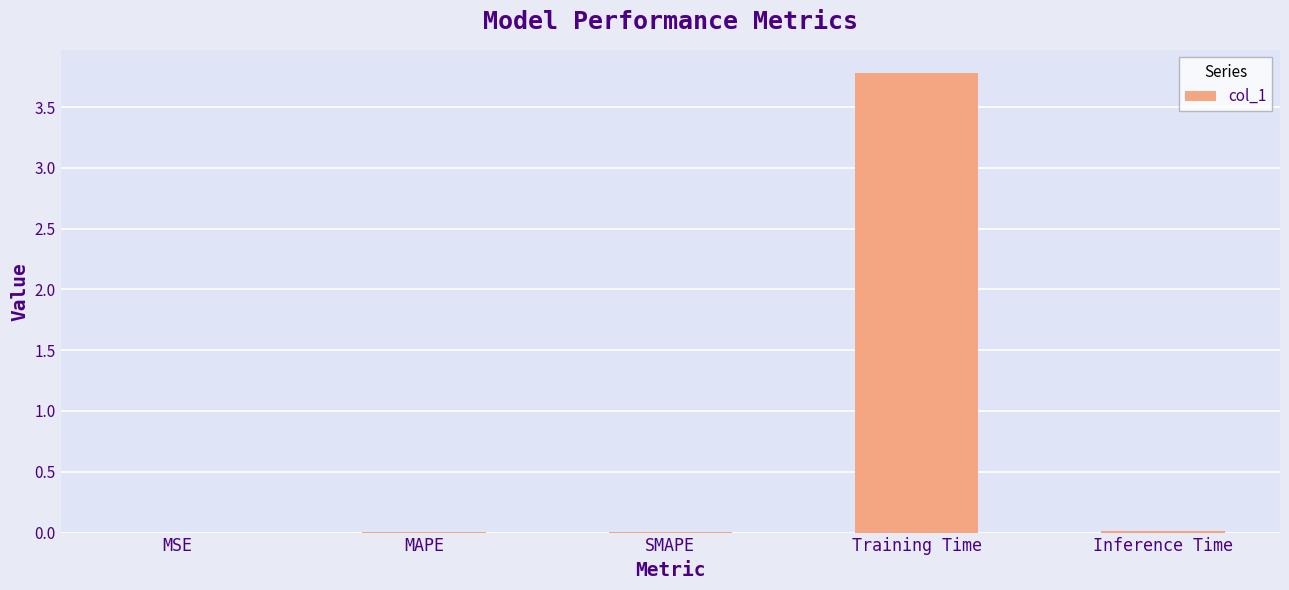

True or false: the data shows 0.0 at Inference Time.

True